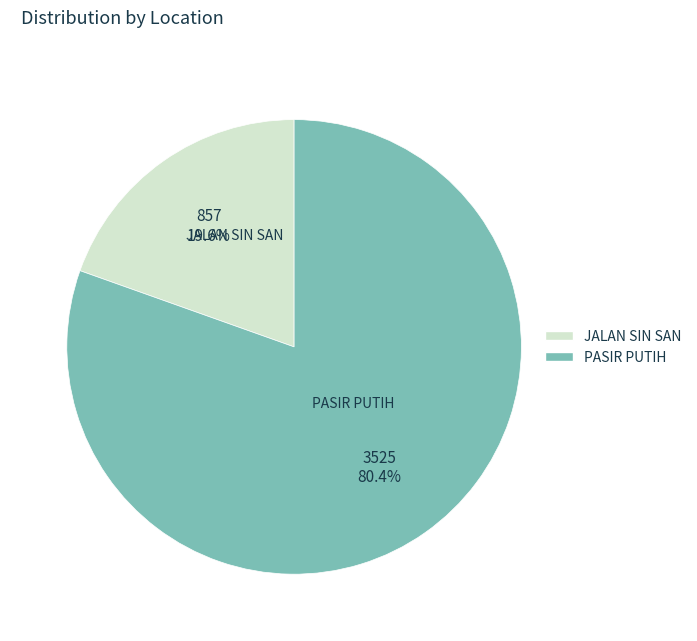

What percentage is the PASIR PUTIH slice, to the nearest percent?

80%